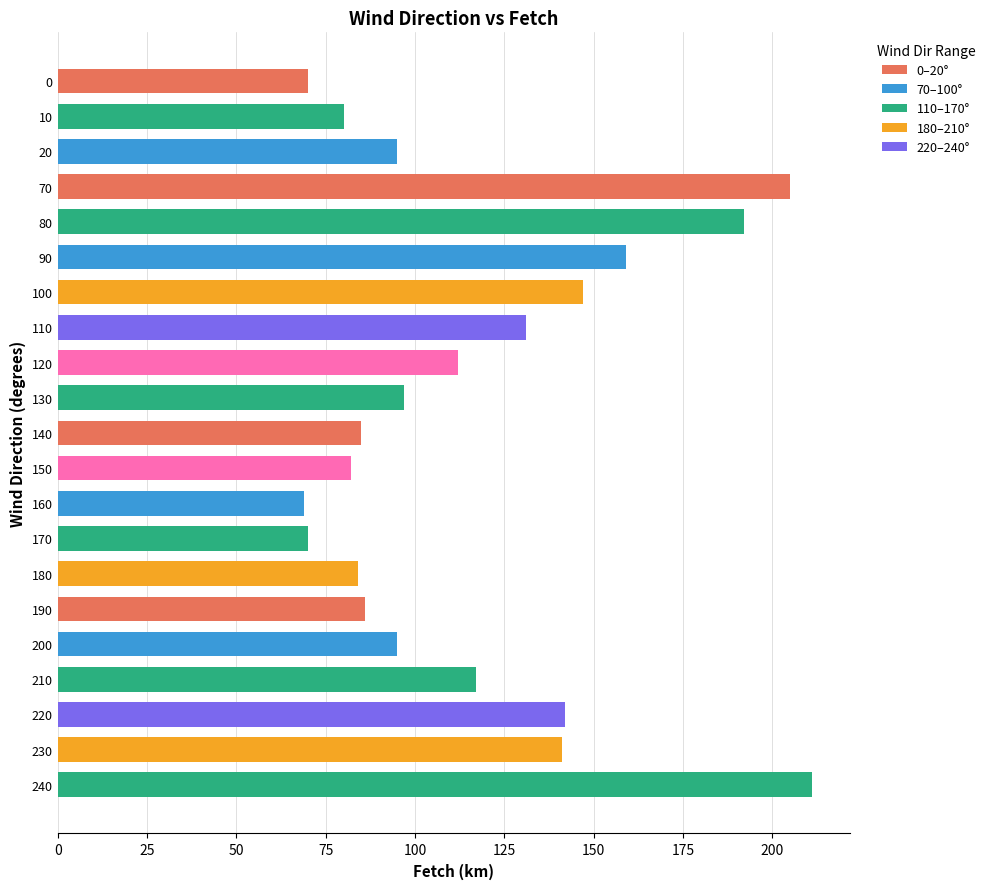

Does the chart contain any negative values?

No